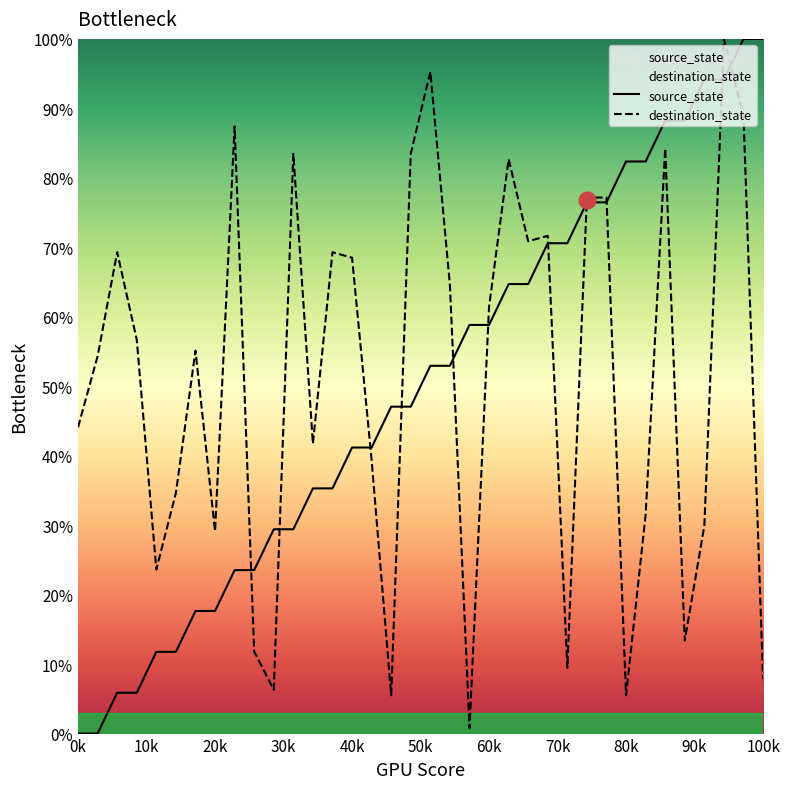

How many lines are shown in the chart?

2